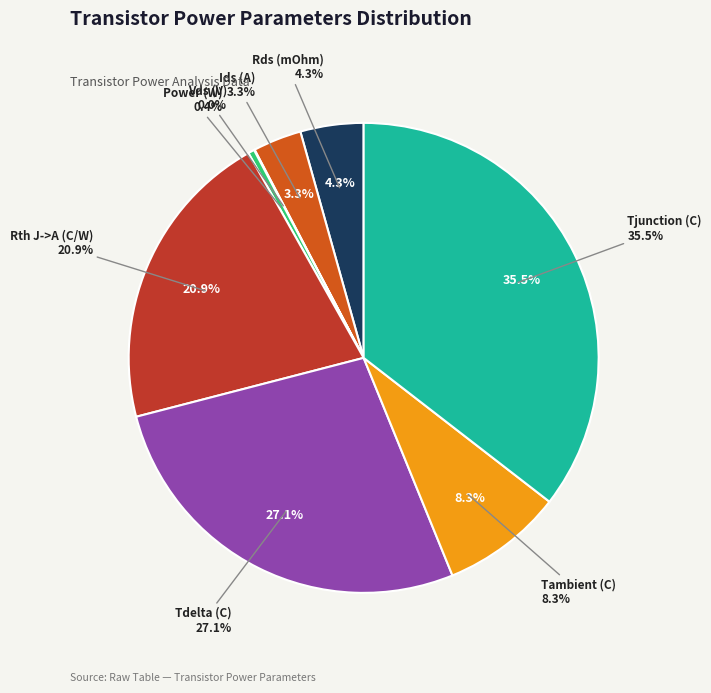

True or false: Ids (A) accounts for 16% of the total.

False